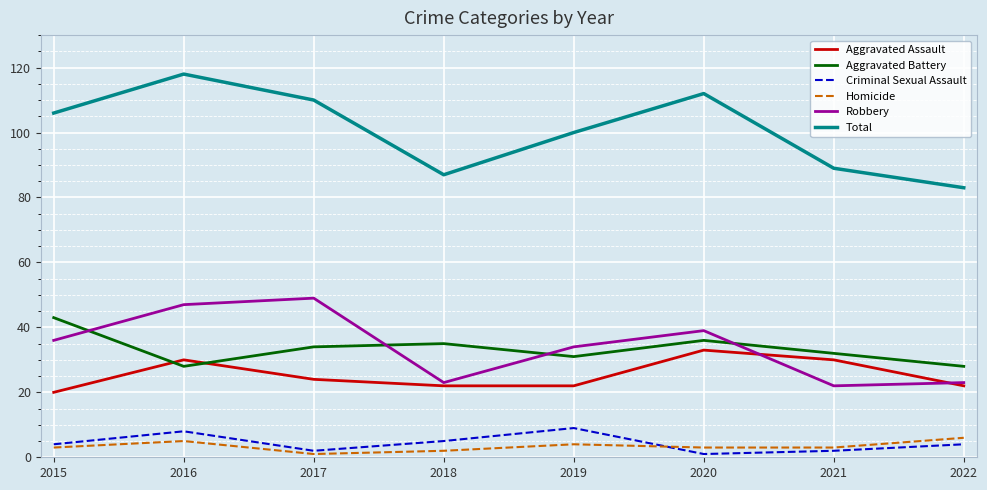

What is the total value across all series at 2015?

212